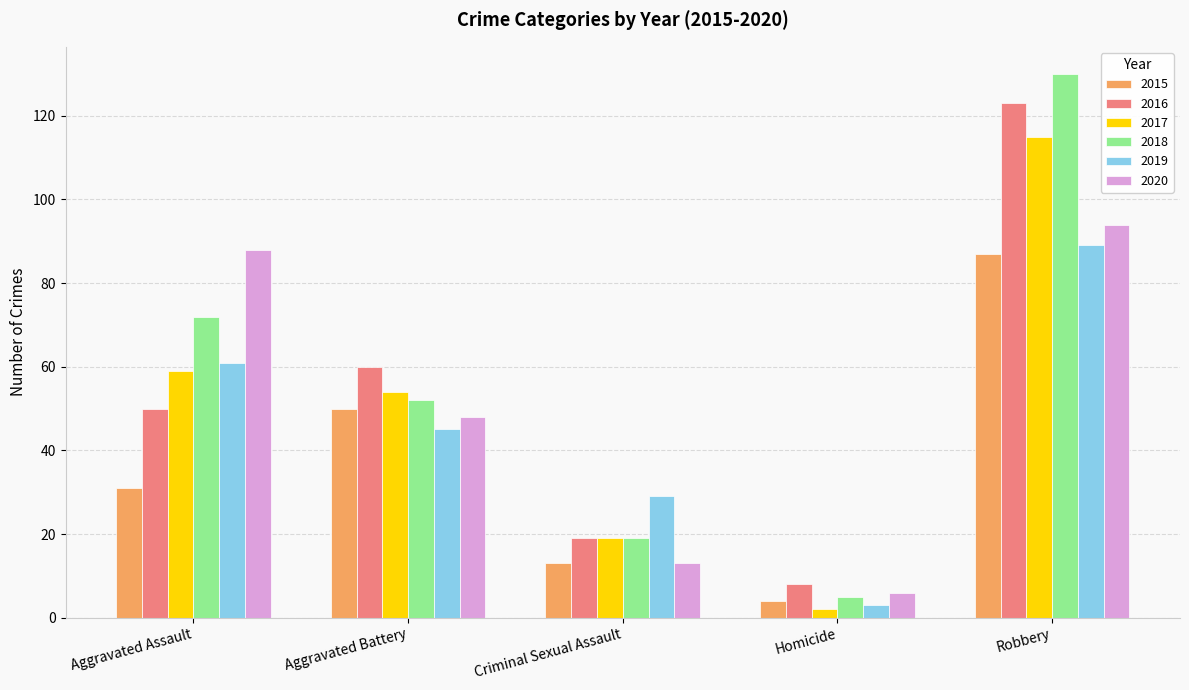

How many bars are there in each group?

6